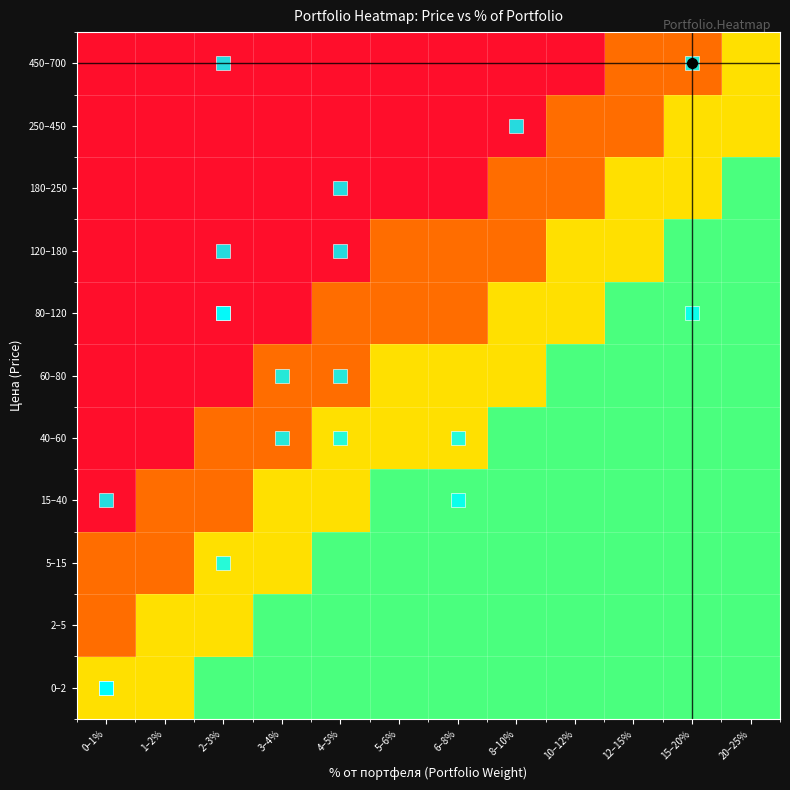

At which category is the sum across all series the highest?

20–25%